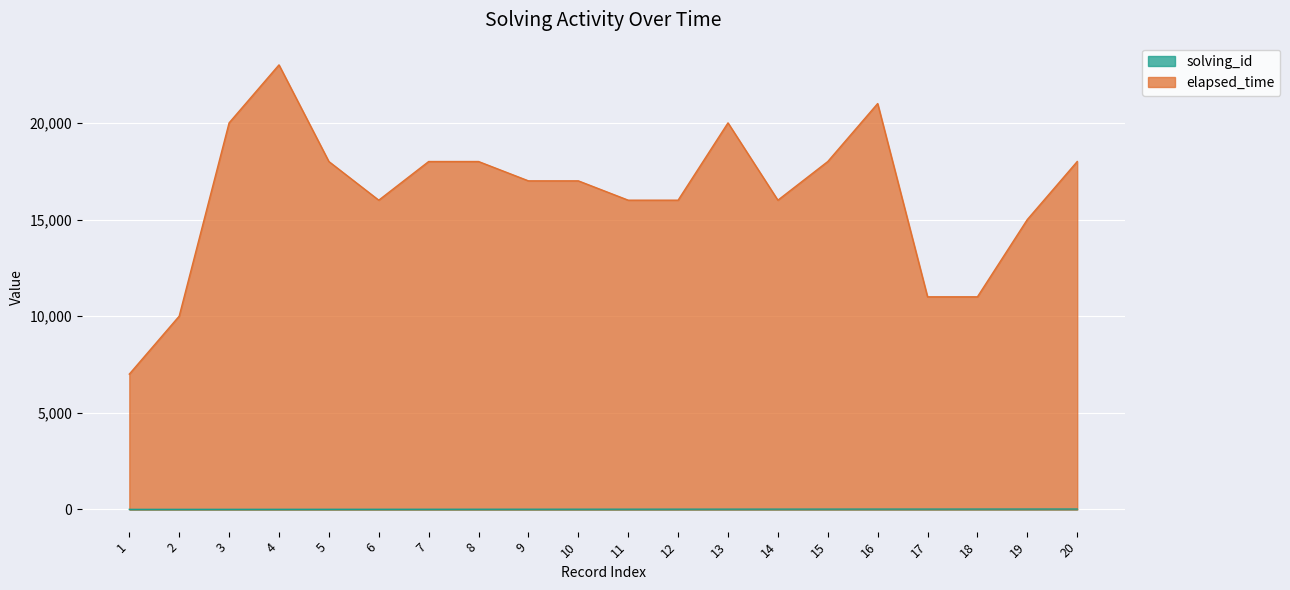

Which label corresponds to the smallest value in the chart?

1